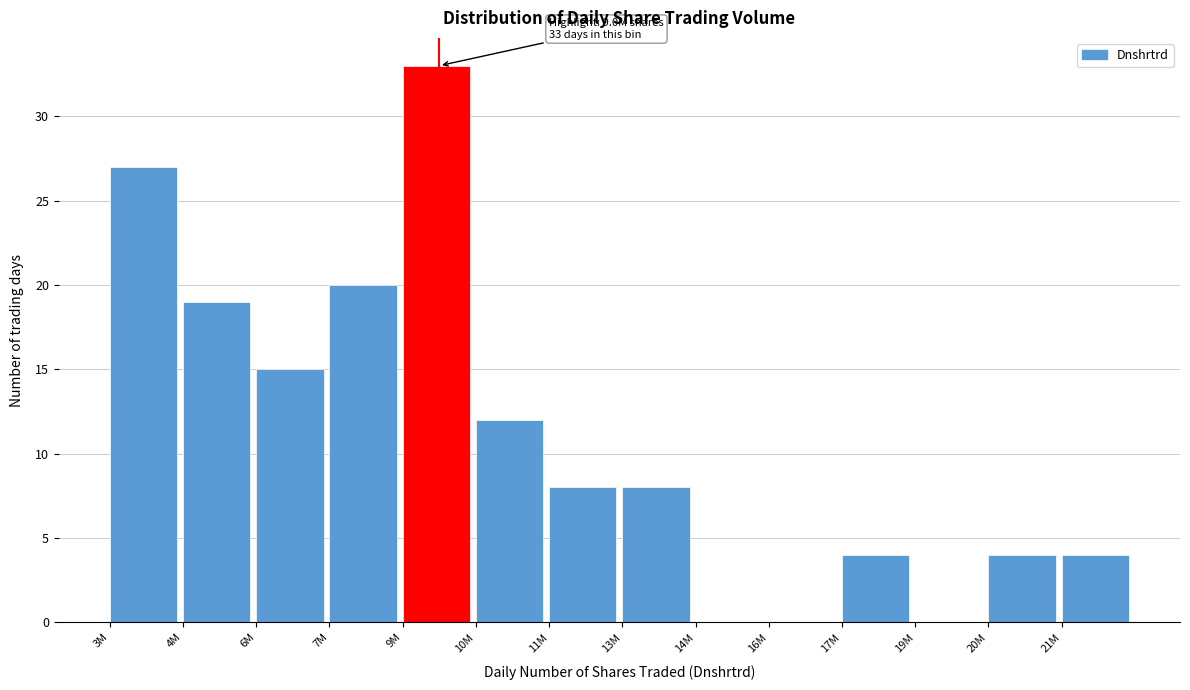

Reading left to right, list all the values displayed in this chart.

3M=27	4M=19	6M=15	7M=20	9M=33	10M=12	11M=8	13M=8	14M=0	16M=0	17M=4	19M=0	20M=4	21M=4